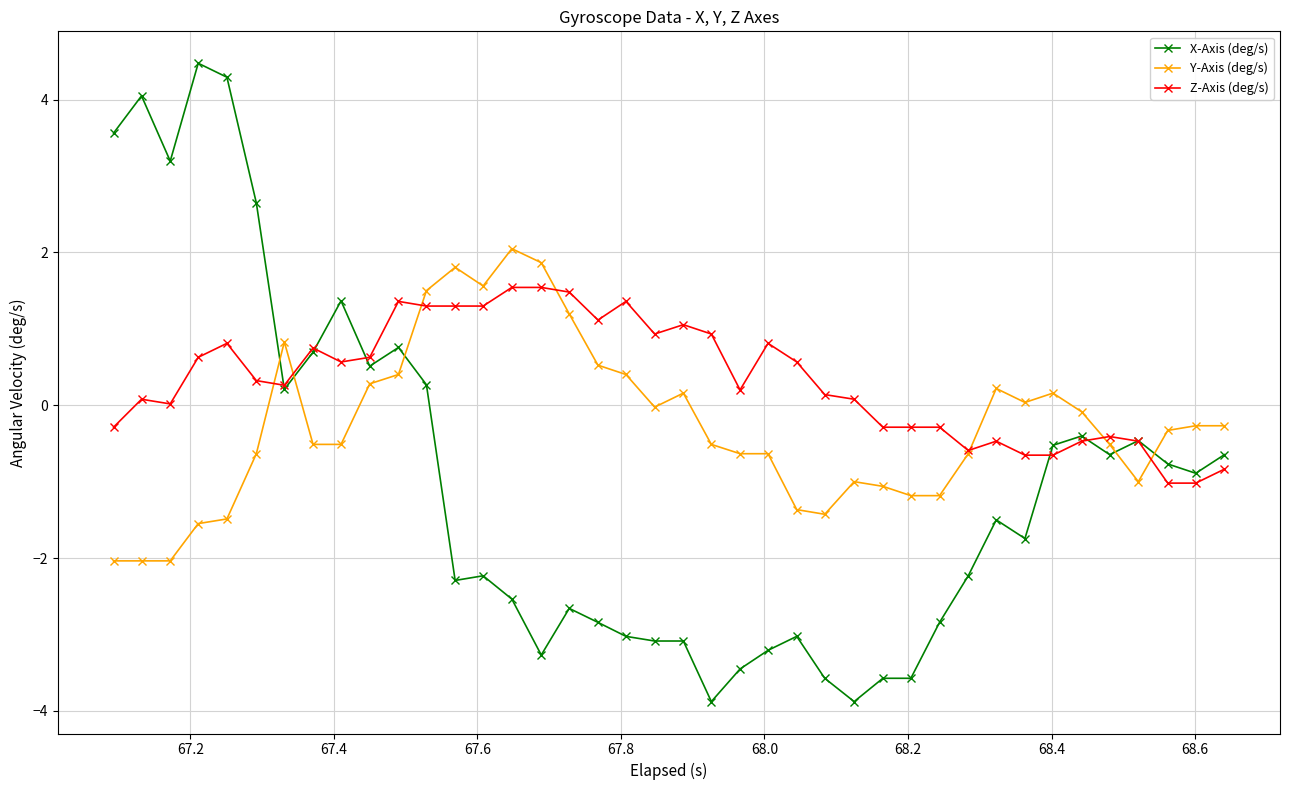

True or false: Y-Axis (deg/s) has more than 0 interior local peaks.

True